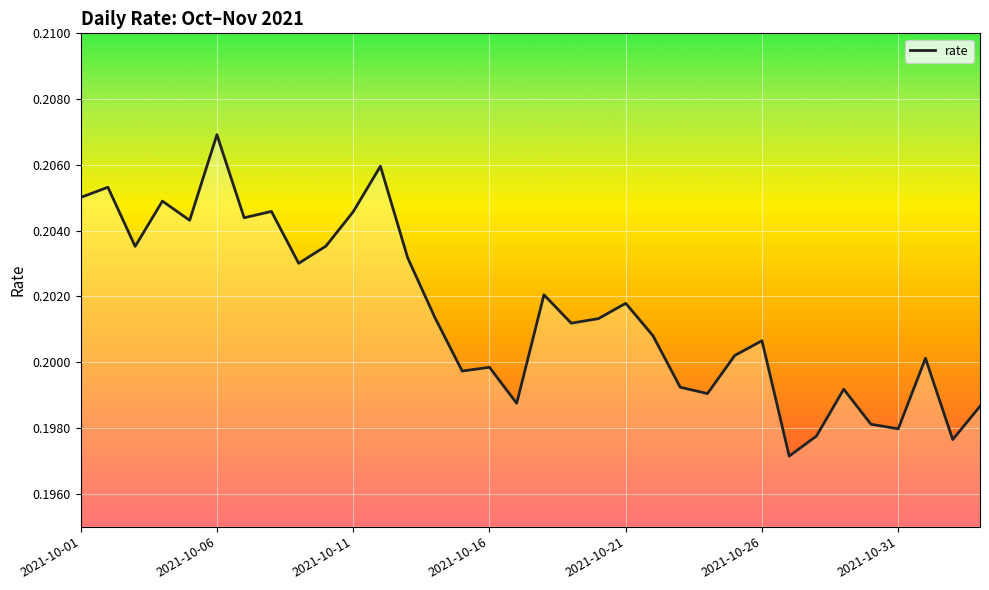

Is this an area chart (filled region under the line)?

No